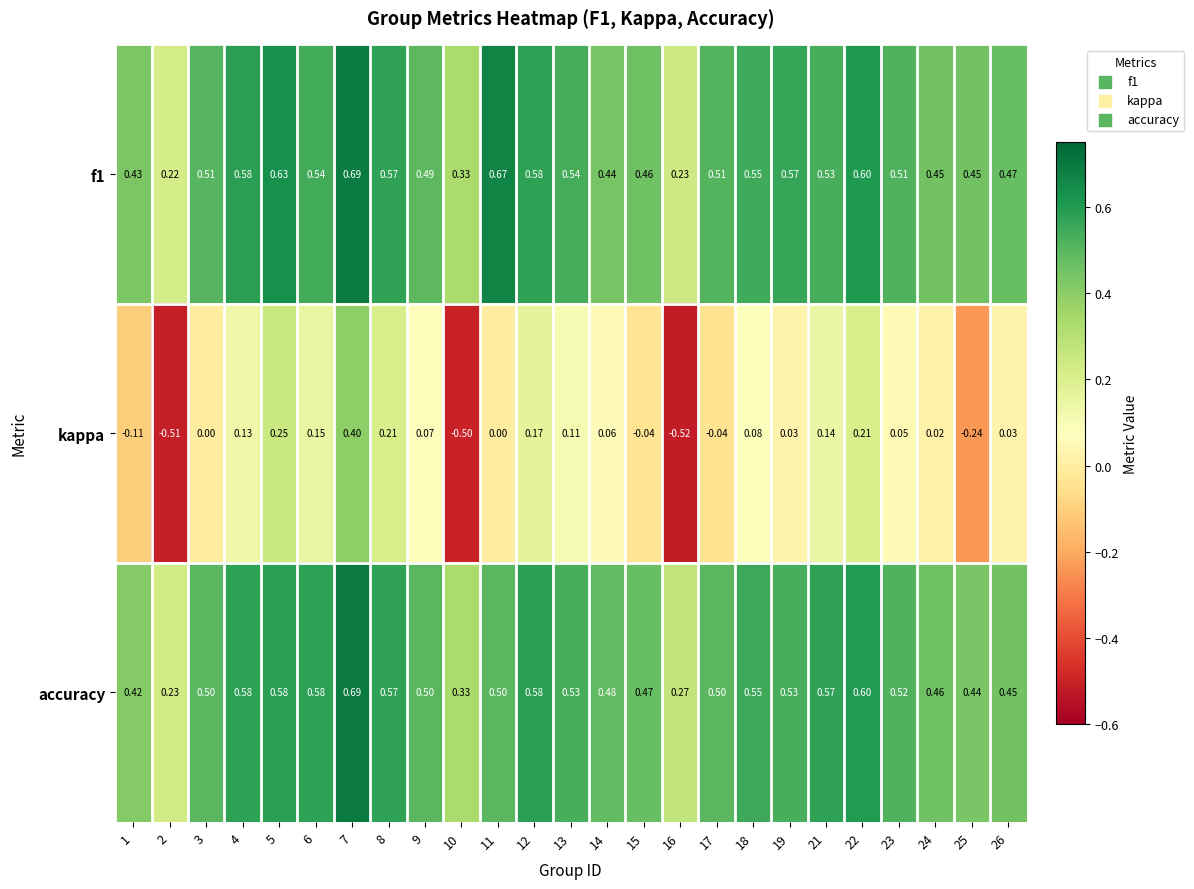

Which series has the largest range (max minus min)?

kappa